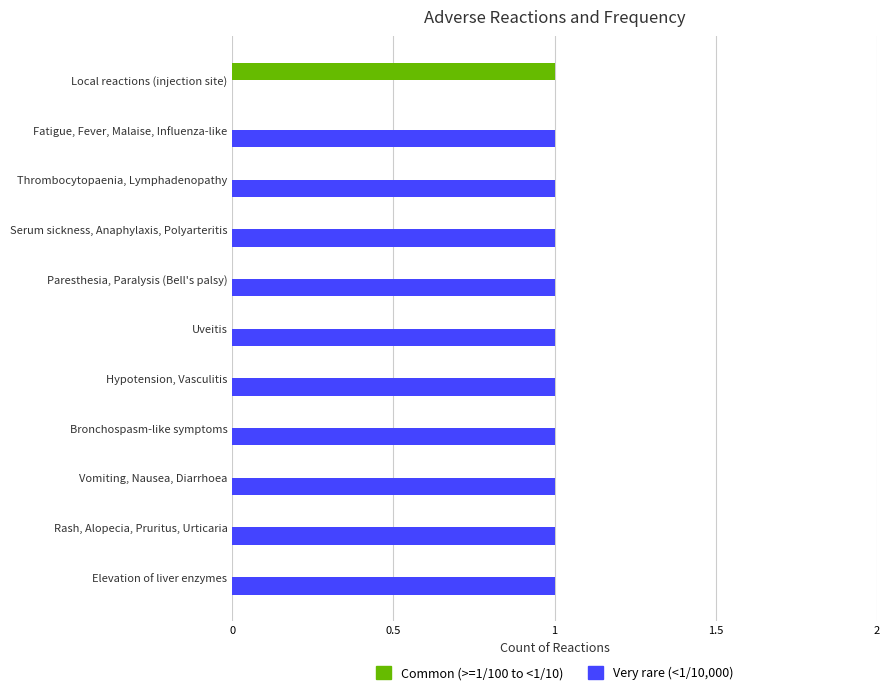

What are all the series names shown in the legend?

Common (>=1/100 to <1/10), Very rare (<1/10,000)